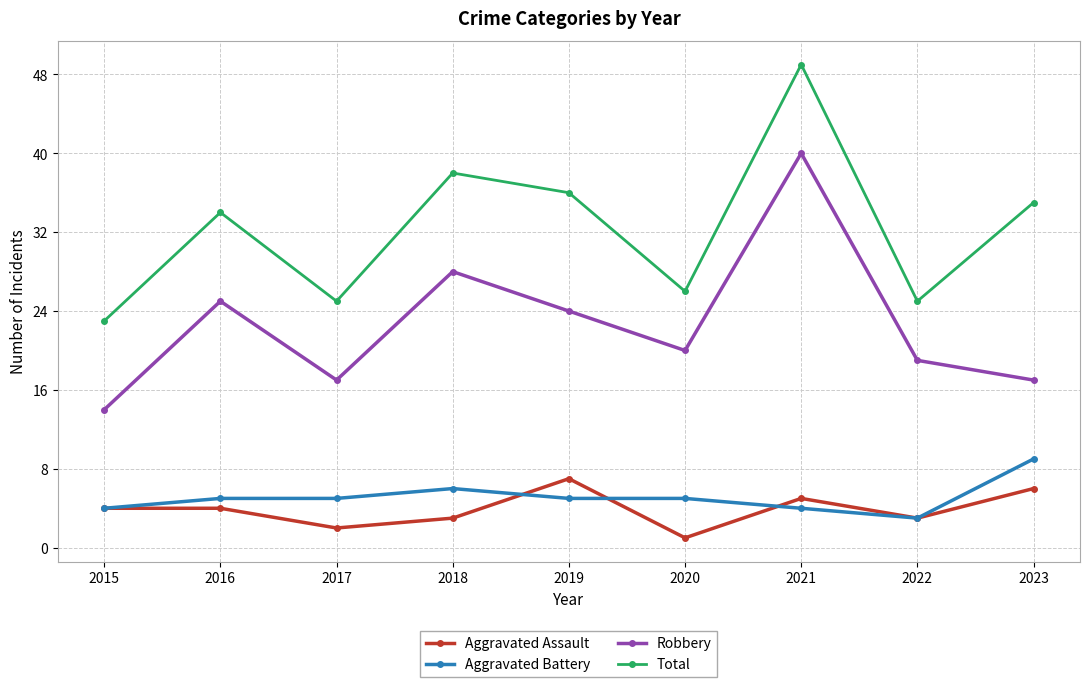

True or false: Robbery has more than 0 points higher than both neighbors.

True